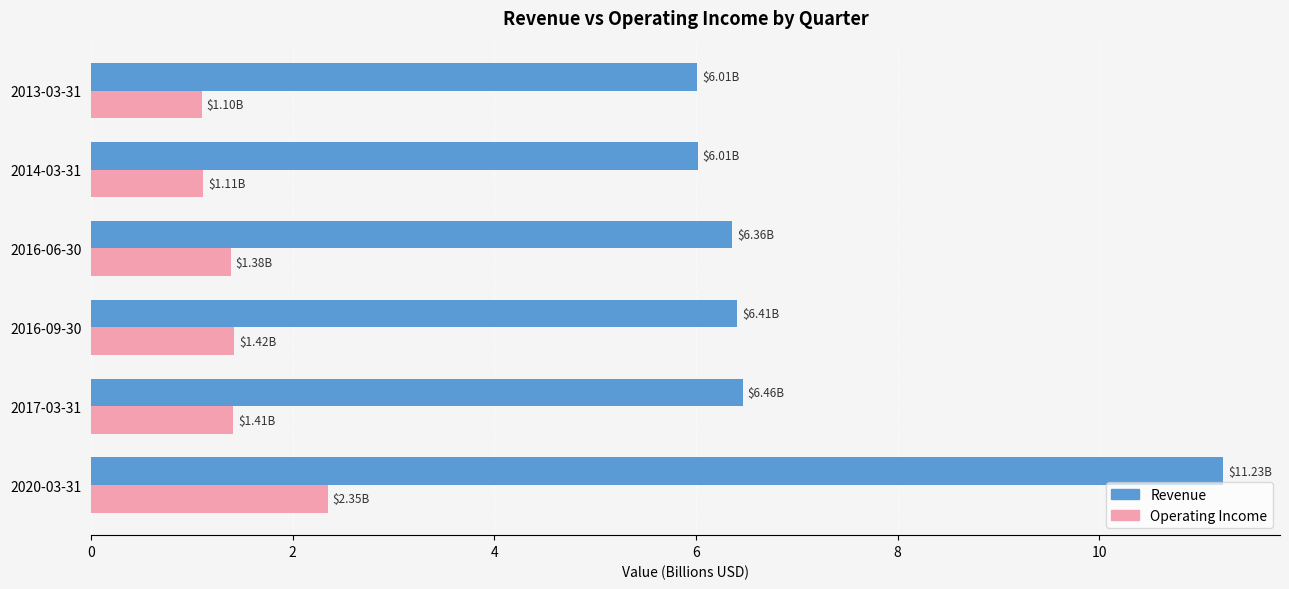

What is the difference between the second highest and second lowest values in the Operating Income series?

0.3